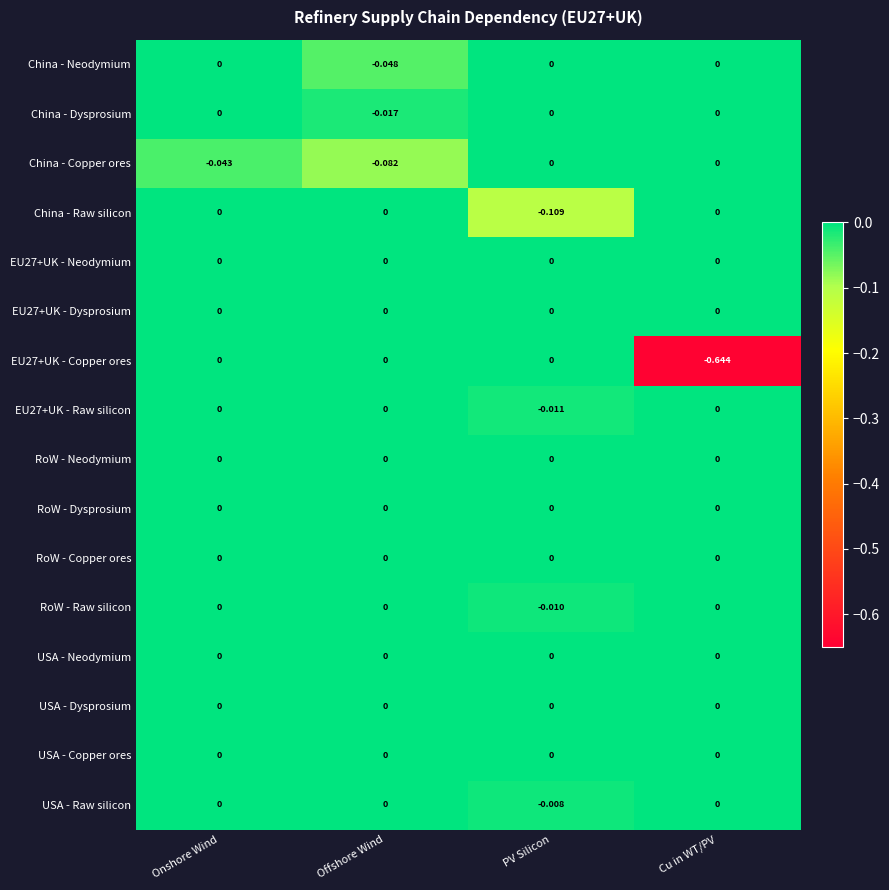

Which category has the lowest value across all series?

Cu in WT/PV